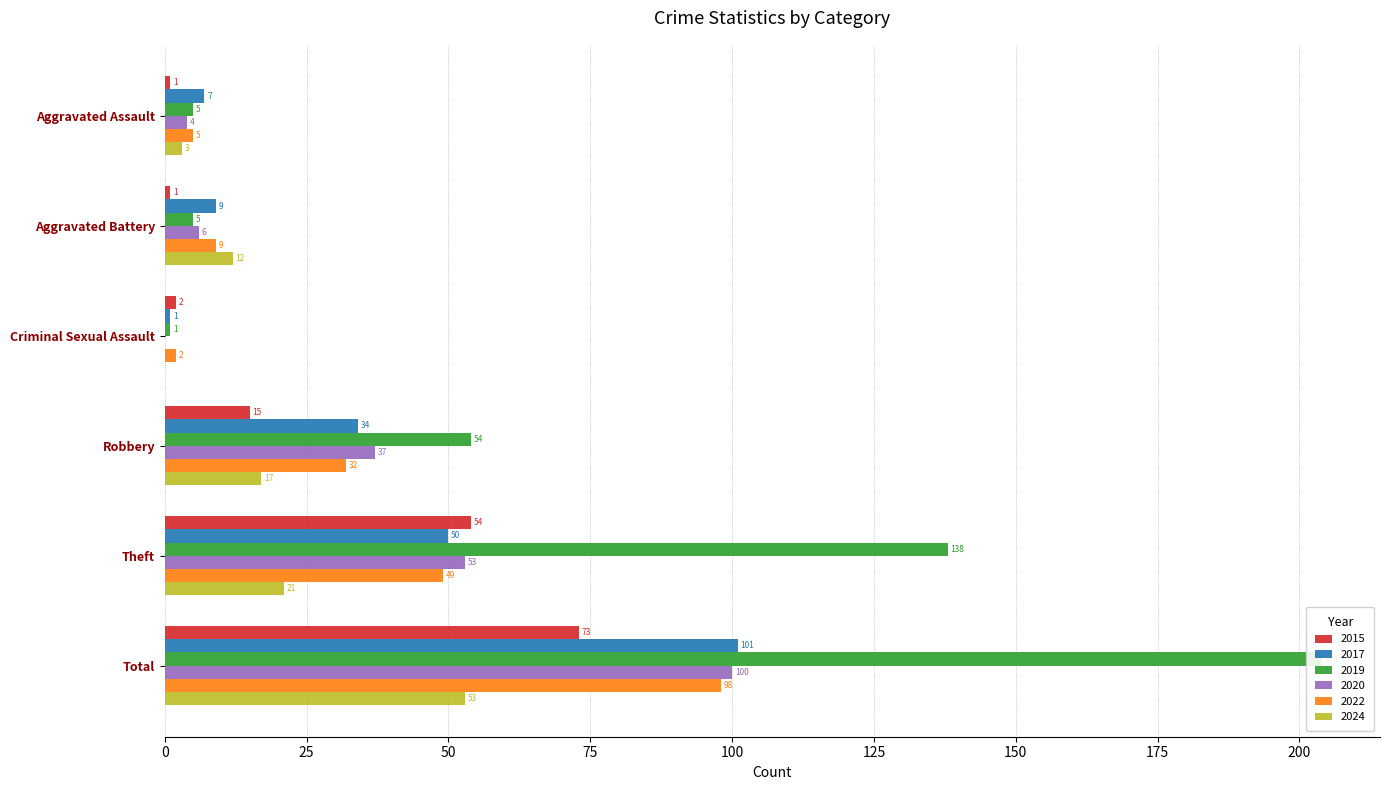

What are all the series names shown in the legend?

2015, 2017, 2019, 2020, 2022, 2024